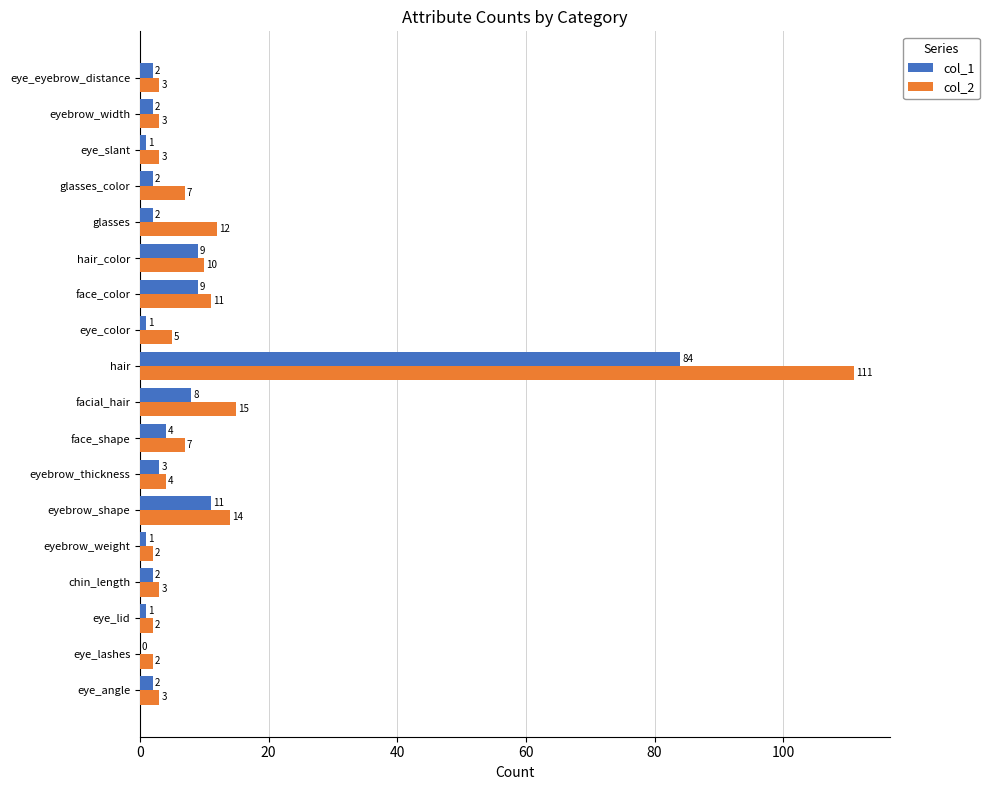

What is the maximum value for col_2?

111